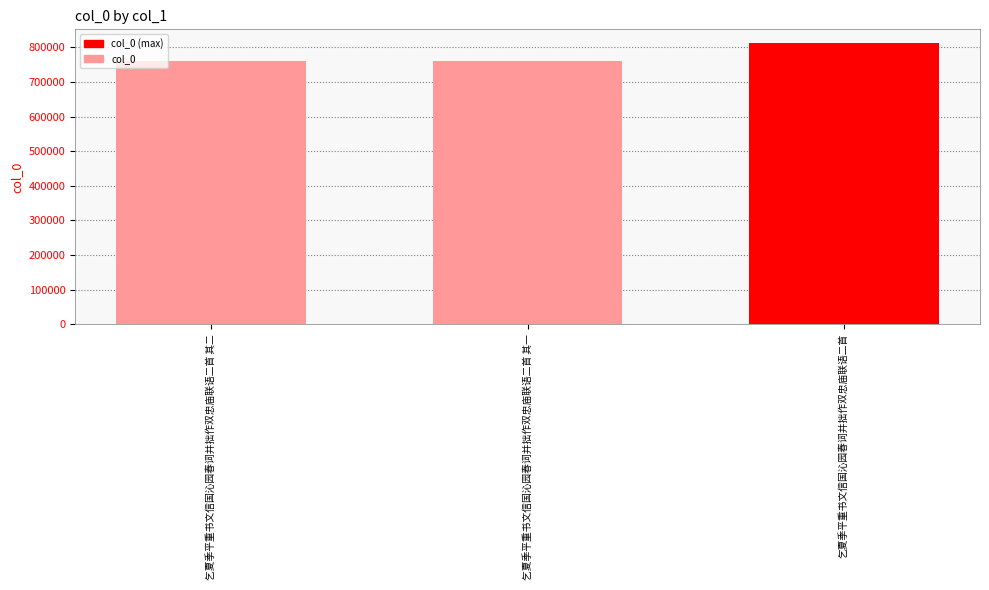

What is the label of the 3rd bar from the right?

乞夏季平重书文信国沁园春词并拙作双忠庙联语二首 其二